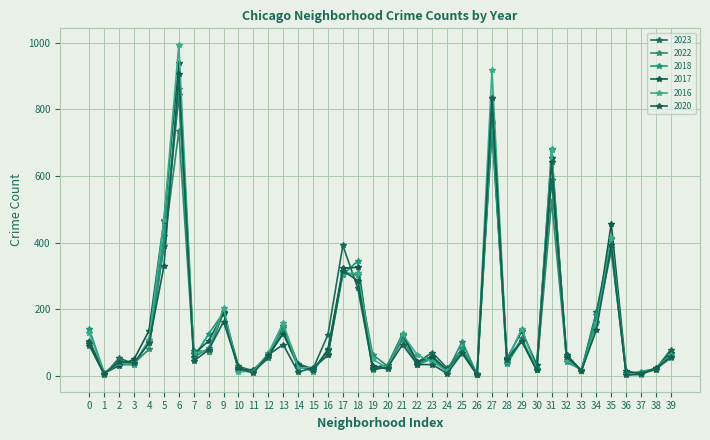

Which series ends up on top after the final intersection of 2020 and 2016?

2016